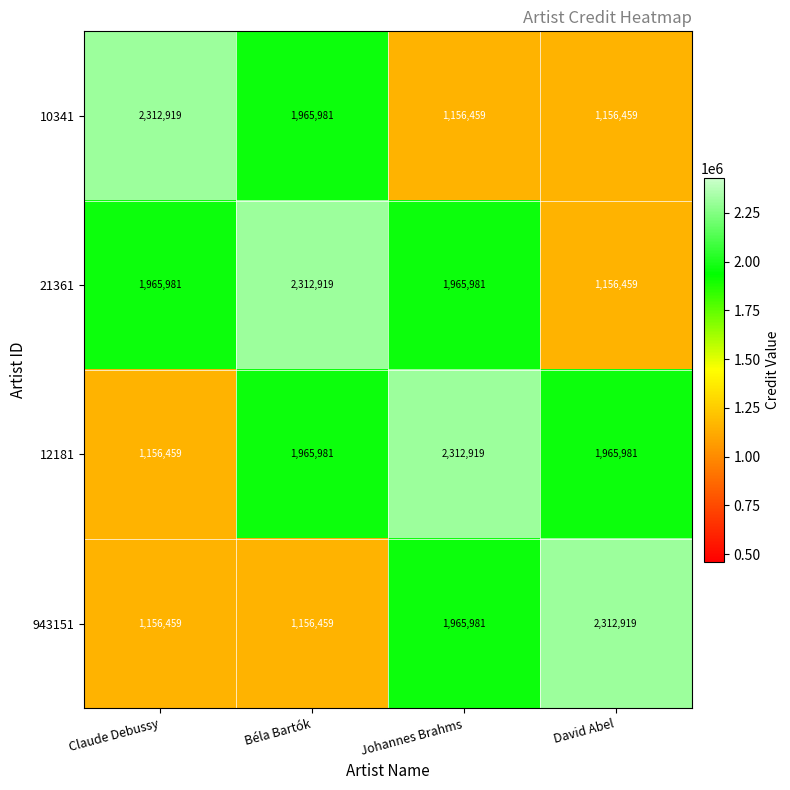

True or false: 21361 has a value of 1156459 at David Abel.

True